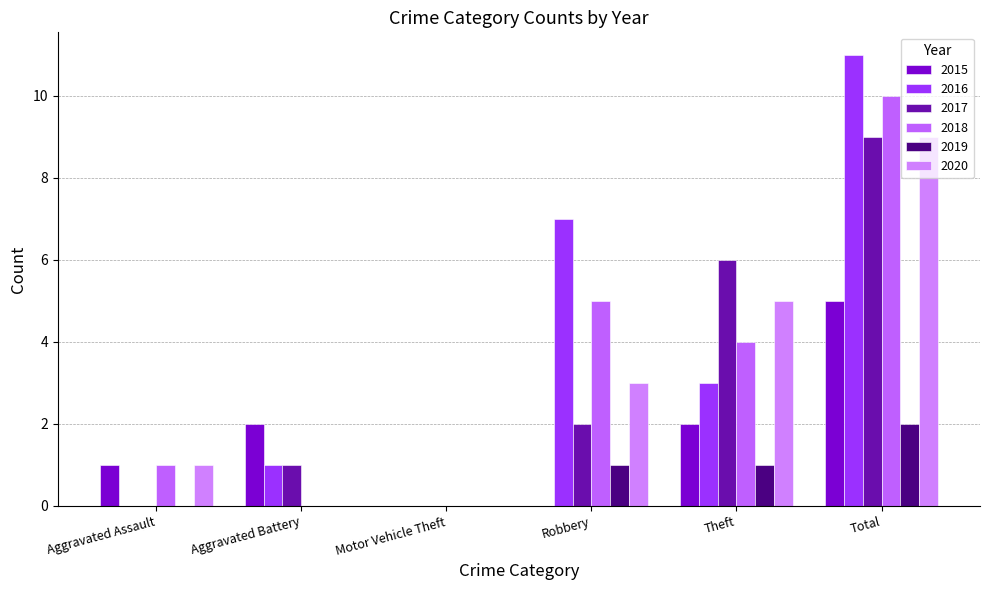

How many data points does each series have?

6